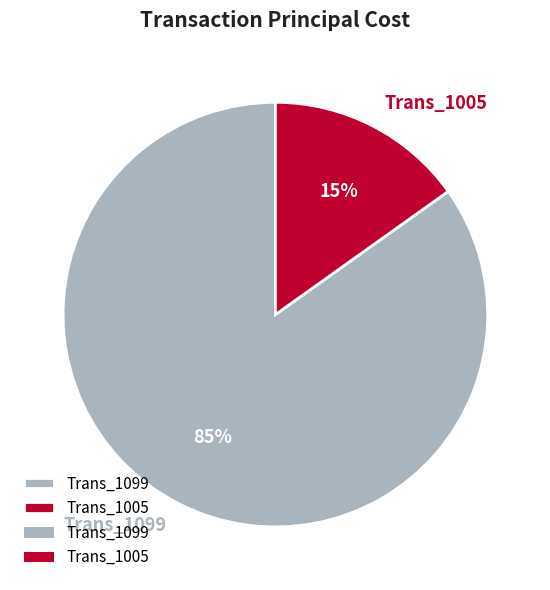

To the nearest percent, what is the difference between the Trans_1099 and Trans_1005 slice percentages?

70%